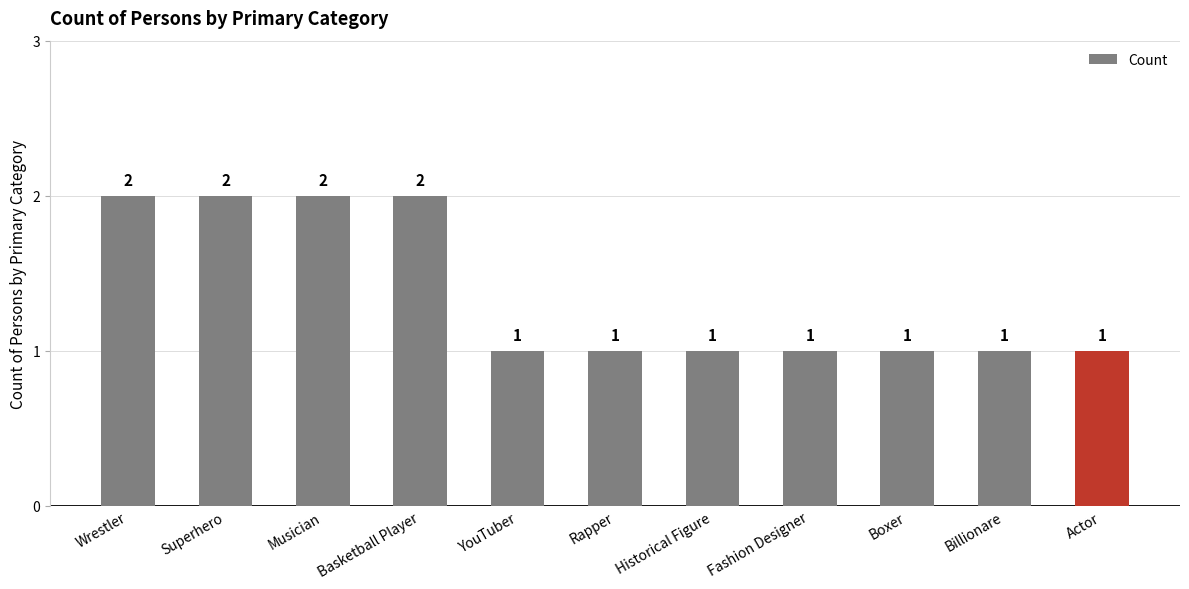

What is the difference between the second highest and minimum values?

1